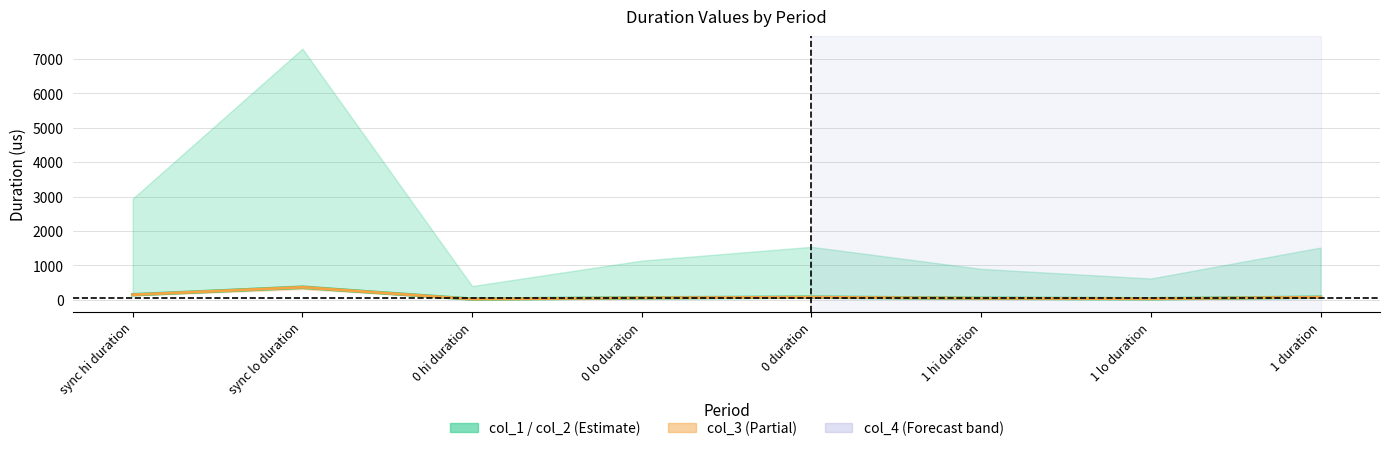

Approximately how many times larger is the value at 0 hi duration compared to 1 lo duration?

0.7